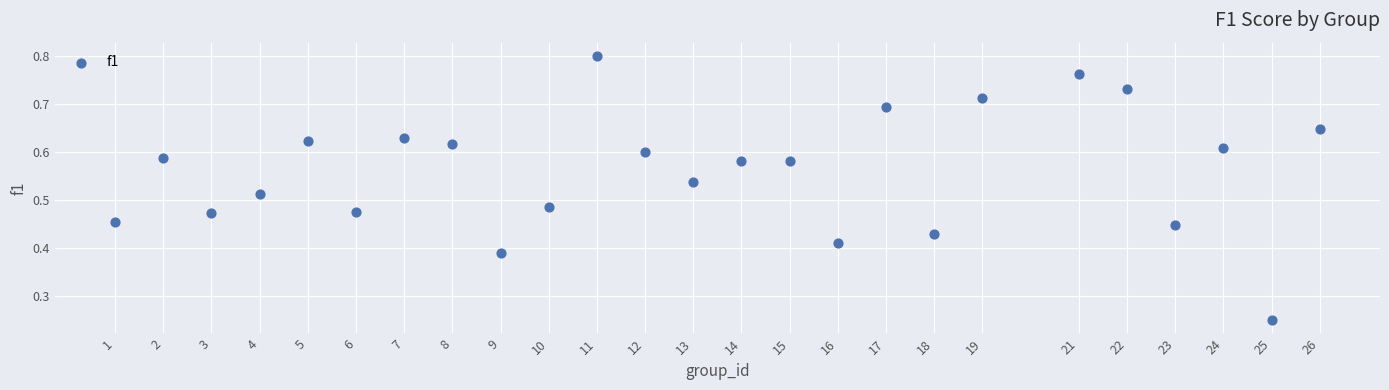

What is the range of X values (max minus min)?

25.0